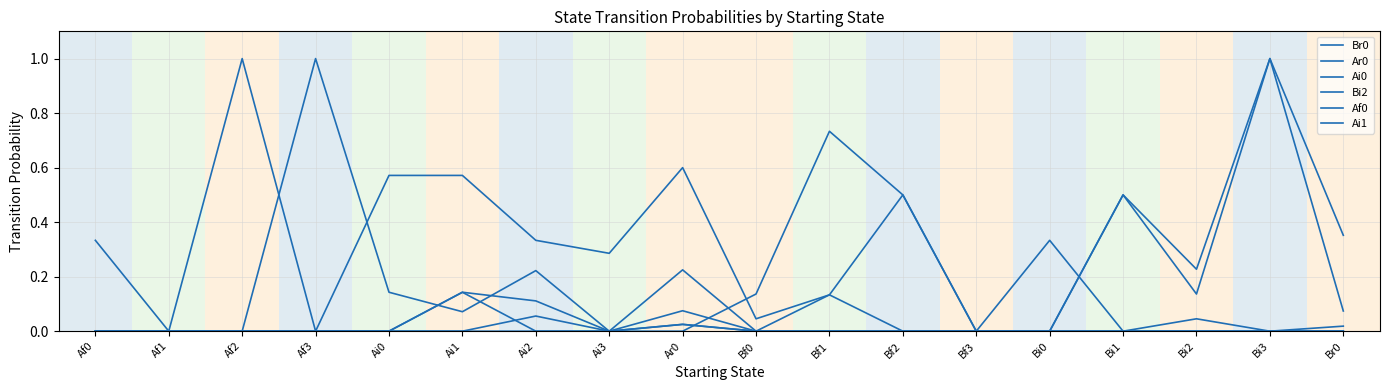

What position from the left is Bi1?

15